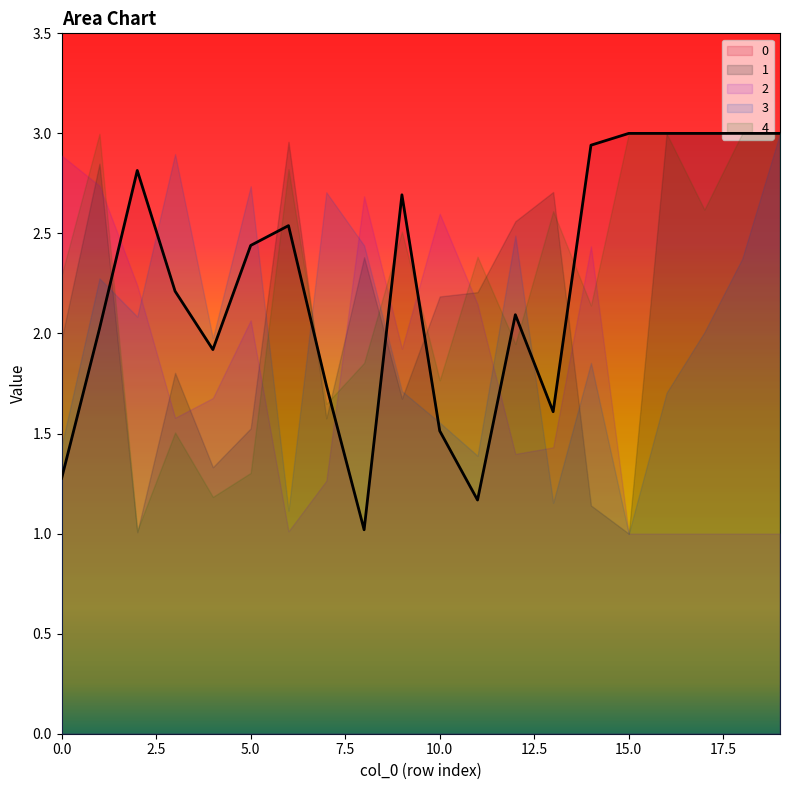

Which category has the lowest value across all series?

15